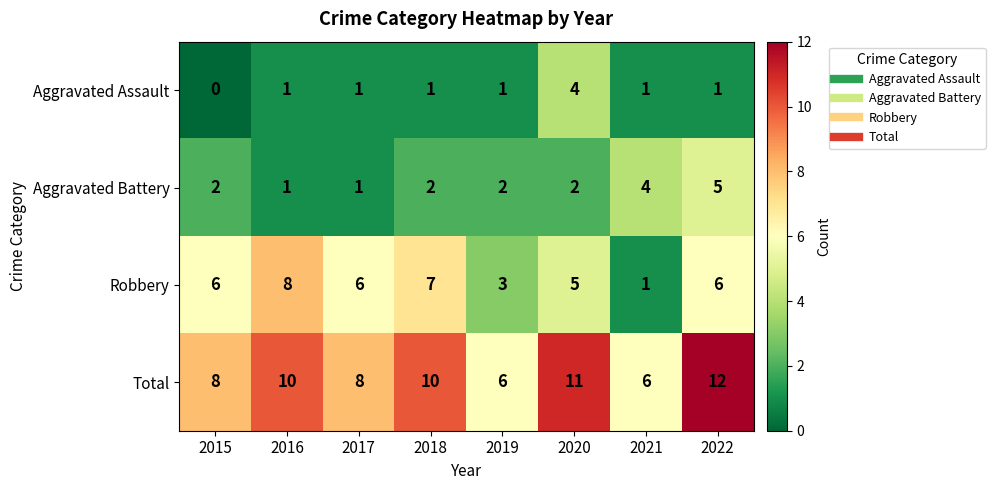

What is the difference between the Robbery values at 2018 and 2019?

4